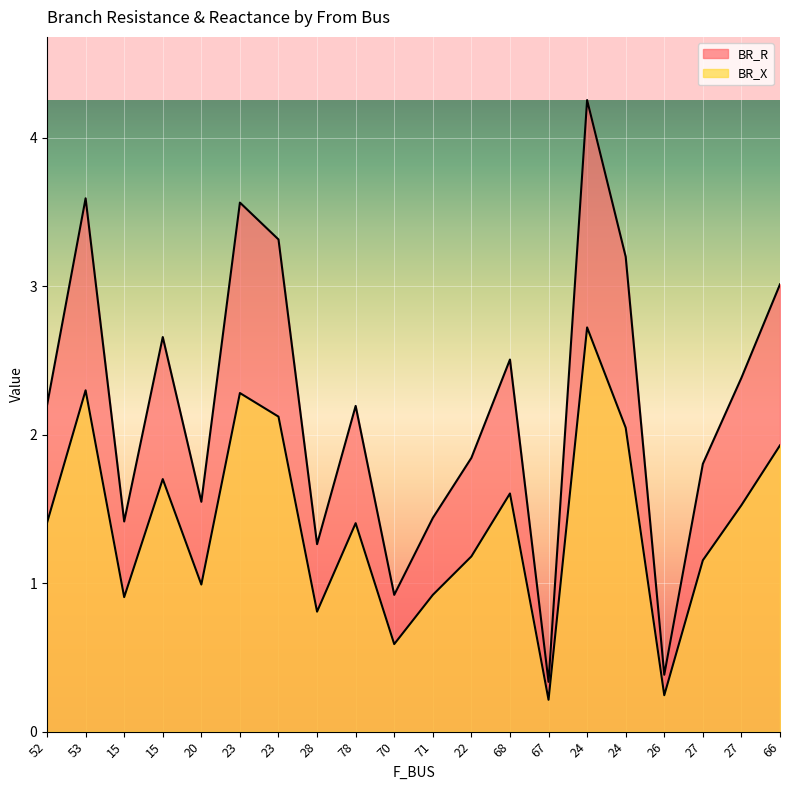

Where is the first local minimum for BR_X?

15